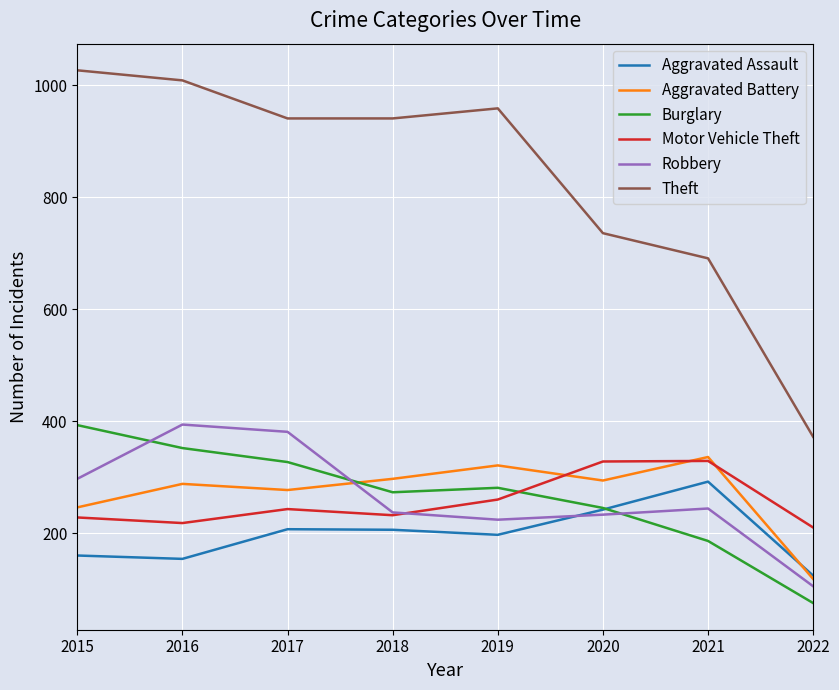

True or false: Aggravated Assault and Motor Vehicle Theft intersect in this chart.

False